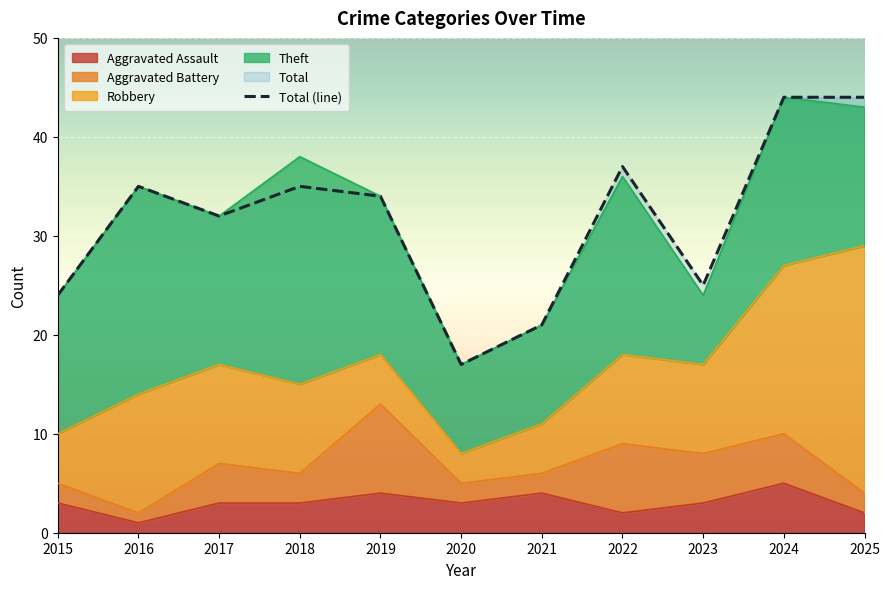

What is the maximum value shown in the chart?

44